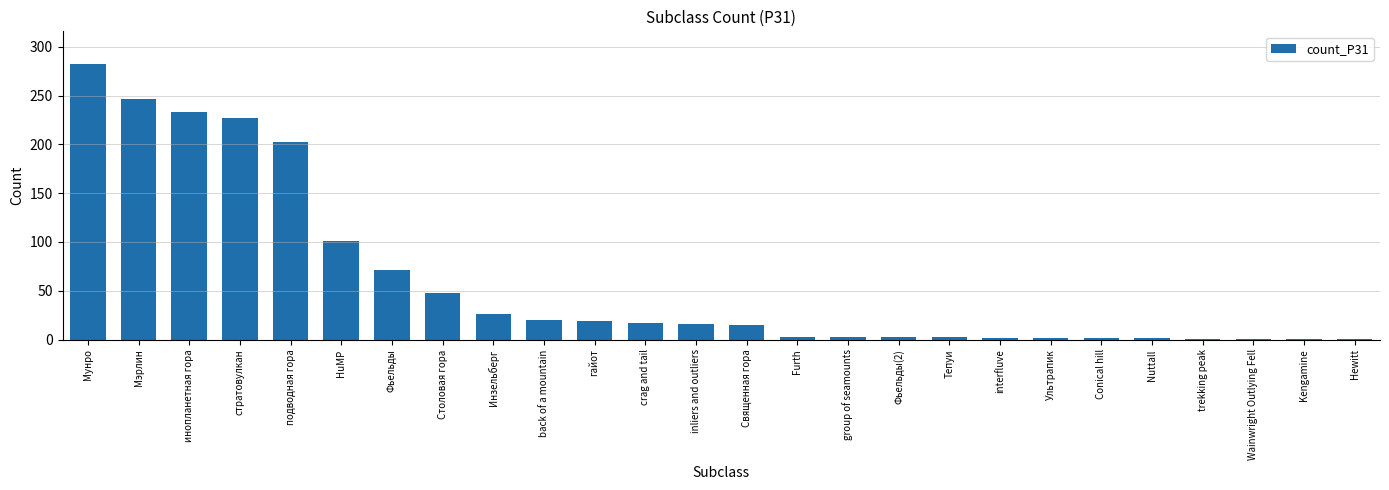

What is the label of the 11th bar from the left?

гайот